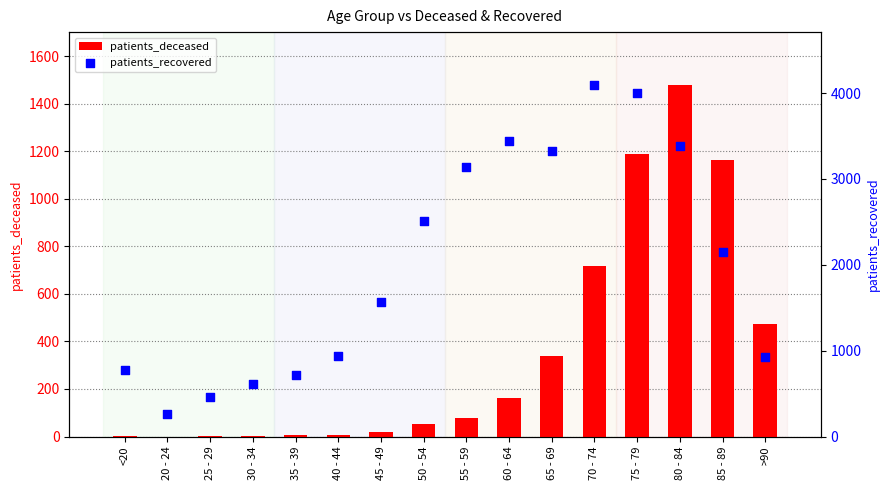

Which series reaches the maximum Y coordinate?

patients_recovered